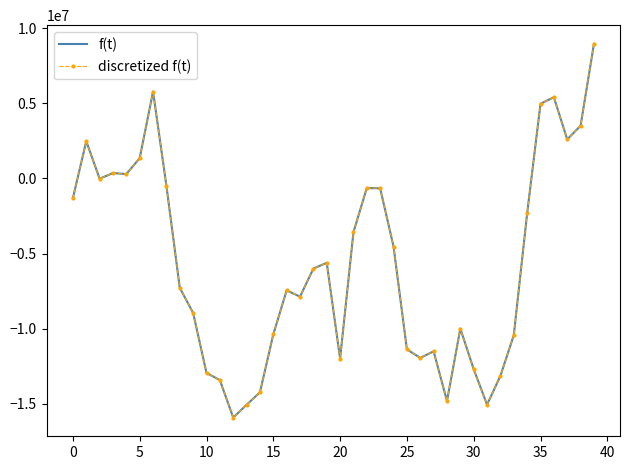

At which label does f(t) reach its peak?

39